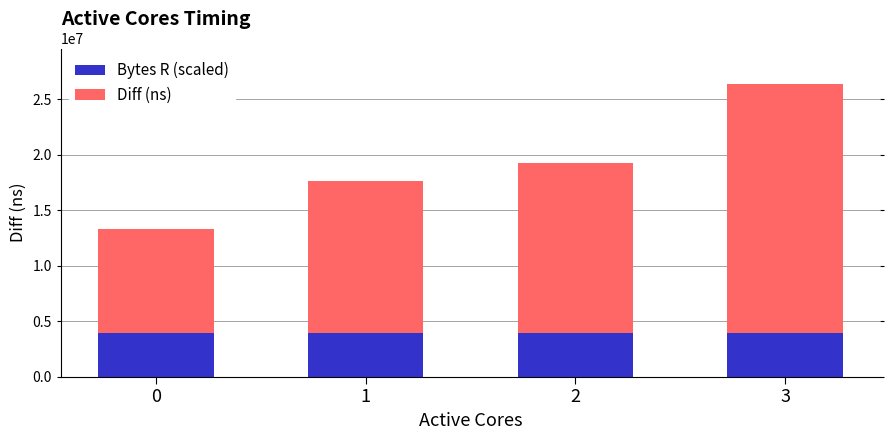

What is the total value across all series at 1?

17669855.0